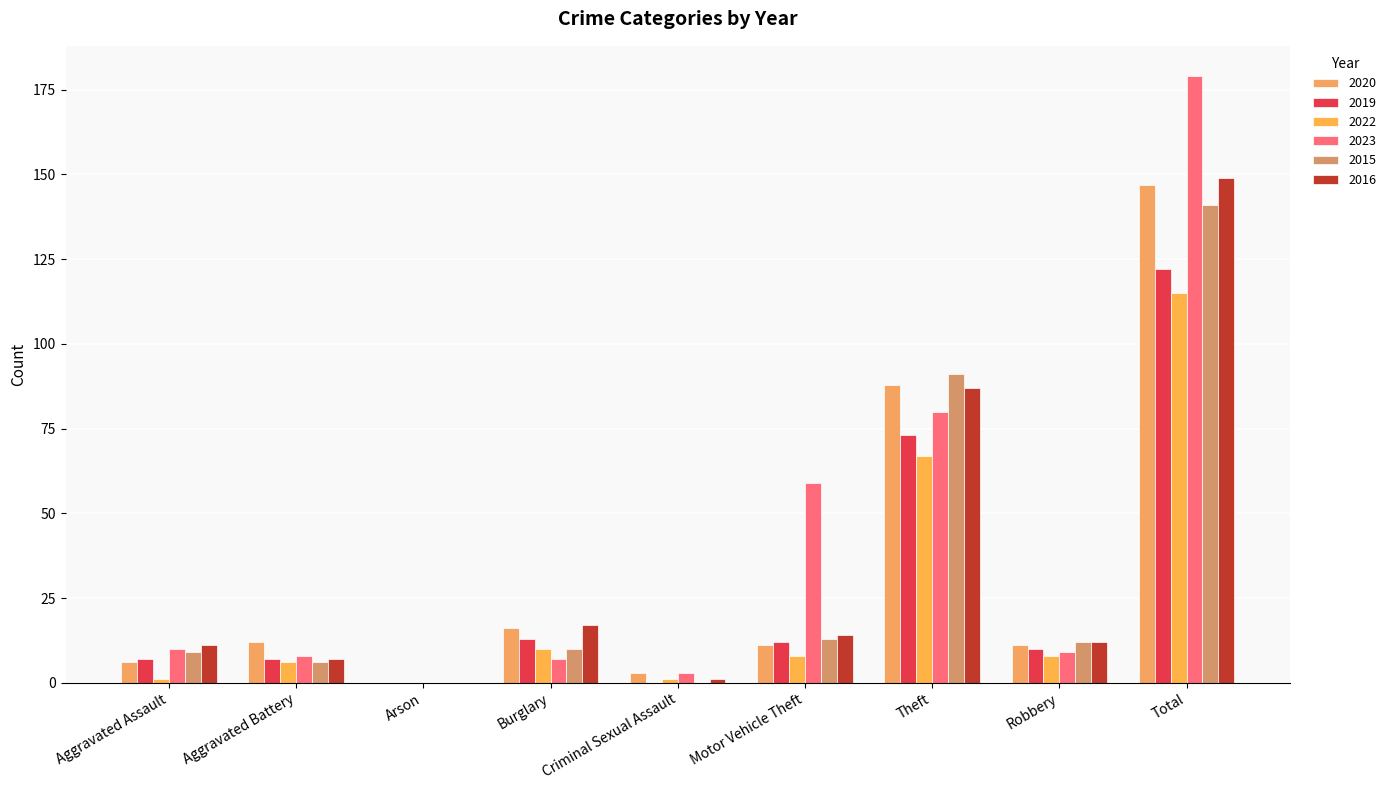

Reading left to right, what are all the values shown in this chart?

2020: Aggravated Assault=6	Aggravated Battery=12	Arson=0	Burglary=16	Criminal Sexual Assault=3	Motor Vehicle Theft=11	Theft=88	Robbery=11	Total=147
2019: Aggravated Assault=7	Aggravated Battery=7	Arson=0	Burglary=13	Criminal Sexual Assault=0	Motor Vehicle Theft=12	Theft=73	Robbery=10	Total=122
2022: Aggravated Assault=1	Aggravated Battery=6	Arson=0	Burglary=10	Criminal Sexual Assault=1	Motor Vehicle Theft=8	Theft=67	Robbery=8	Total=115
2023: Aggravated Assault=10	Aggravated Battery=8	Arson=0	Burglary=7	Criminal Sexual Assault=3	Motor Vehicle Theft=59	Theft=80	Robbery=9	Total=179
2015: Aggravated Assault=9	Aggravated Battery=6	Arson=0	Burglary=10	Criminal Sexual Assault=0	Motor Vehicle Theft=13	Theft=91	Robbery=12	Total=141
2016: Aggravated Assault=11	Aggravated Battery=7	Arson=0	Burglary=17	Criminal Sexual Assault=1	Motor Vehicle Theft=14	Theft=87	Robbery=12	Total=149